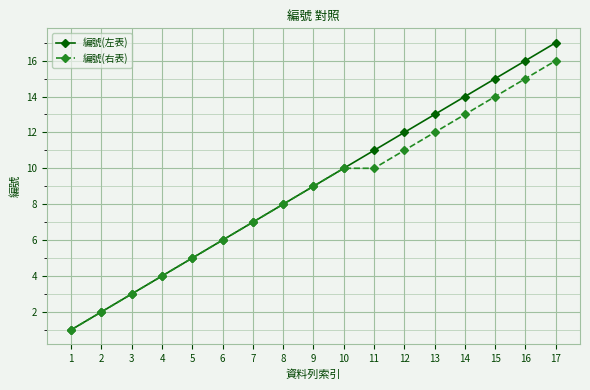

True or false: 編號(左表) has more than 0 points higher than both neighbors.

False